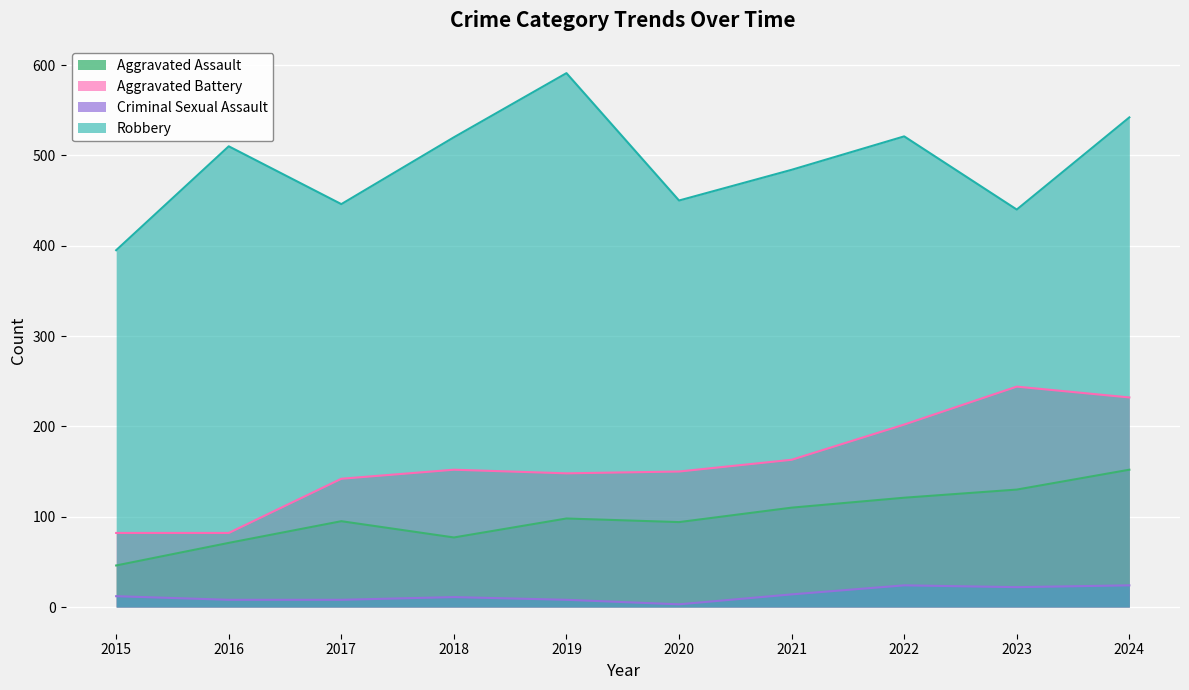

Reading right to left, transcribe all the data shown in this chart.

Aggravated Assault: 2024=152	2023=130	2022=121	2021=110	2020=94	2019=98	2018=77	2017=95	2016=71	2015=46
Aggravated Battery: 2024=232	2023=244	2022=202	2021=163	2020=150	2019=148	2018=152	2017=142	2016=82	2015=82
Criminal Sexual Assault: 2024=24	2023=22	2022=24	2021=14	2020=3	2019=8	2018=11	2017=8	2016=8	2015=12
Robbery: 2024=542	2023=440	2022=521	2021=484	2020=450	2019=591	2018=520	2017=446	2016=510	2015=395